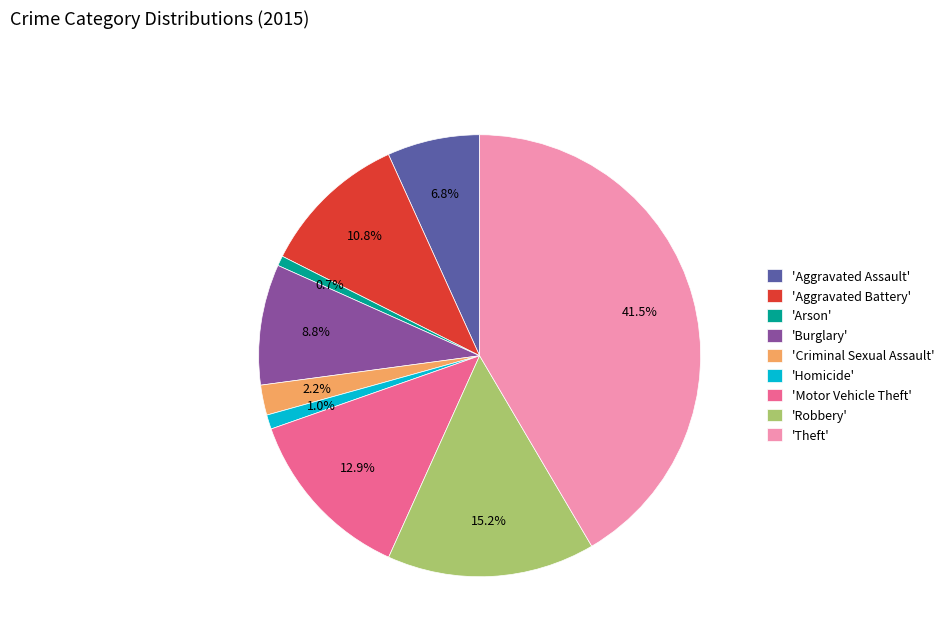

Combined, do 'Robbery' and 'Theft' account for over 50%?

Yes